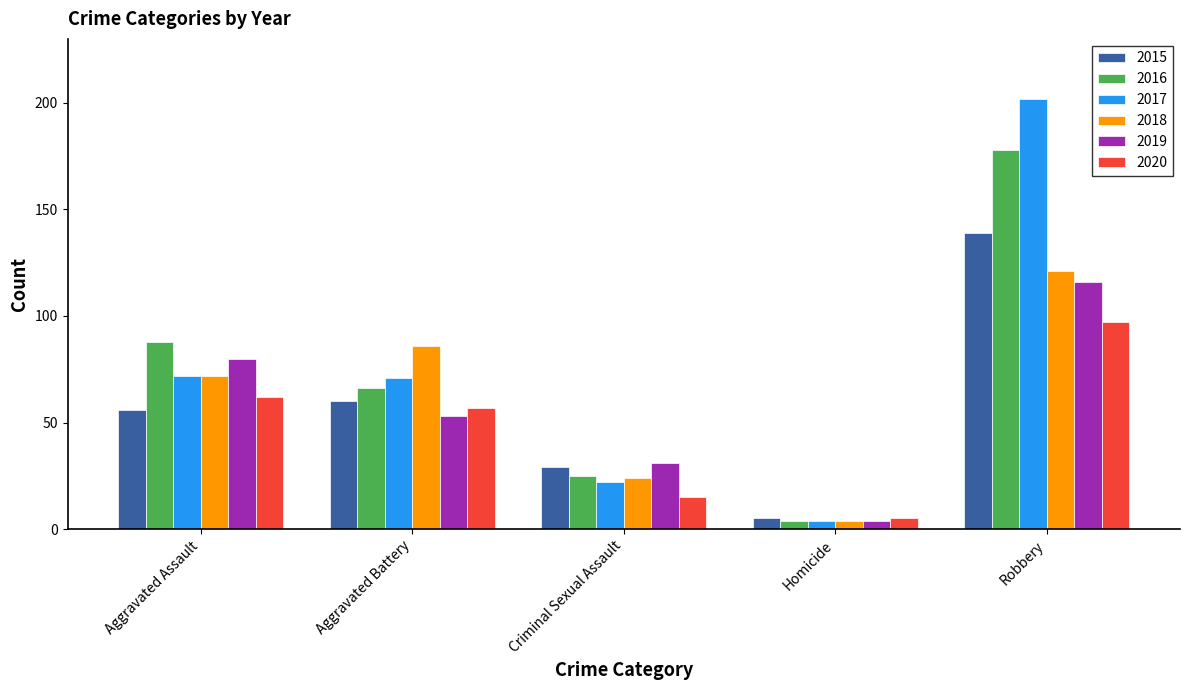

What is the total value across all series at Robbery?

853